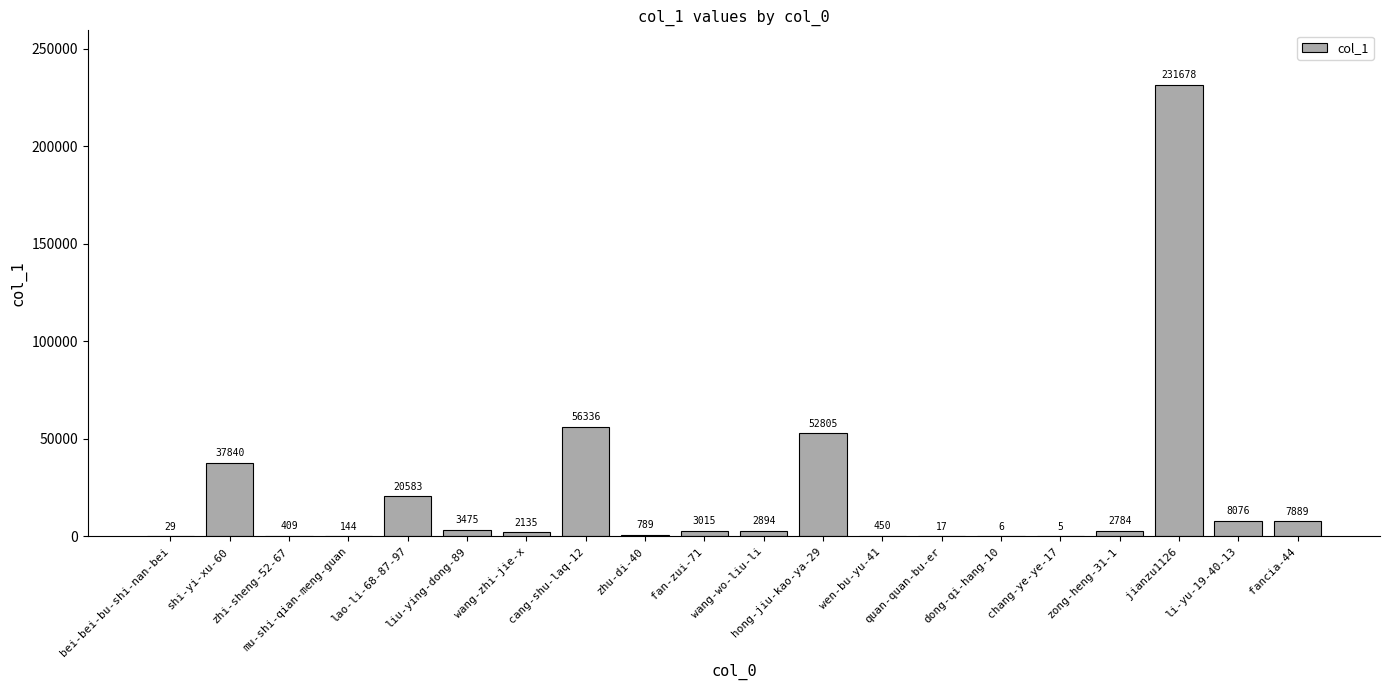

Is it true that the value at hong-jiu-kao-ya-29 is 52805?

True